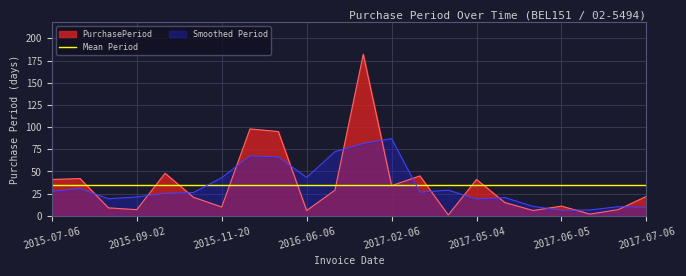

What is the sum of the values at 2015-11-20 and 2017-01-03?

192